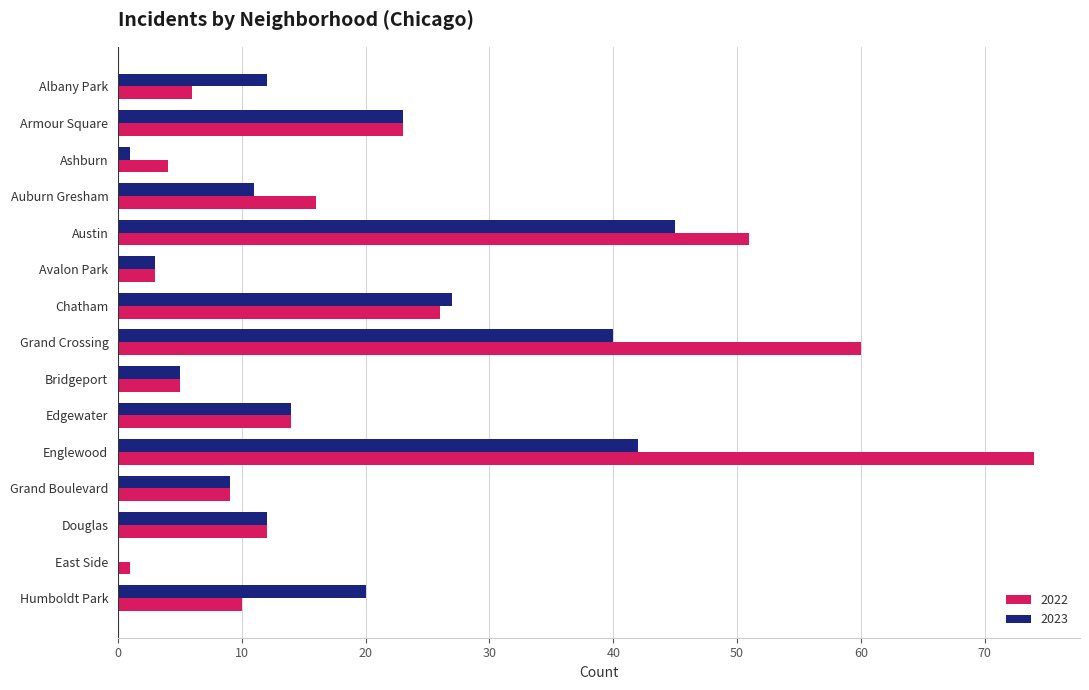

Which series has the largest range (max minus min)?

2022